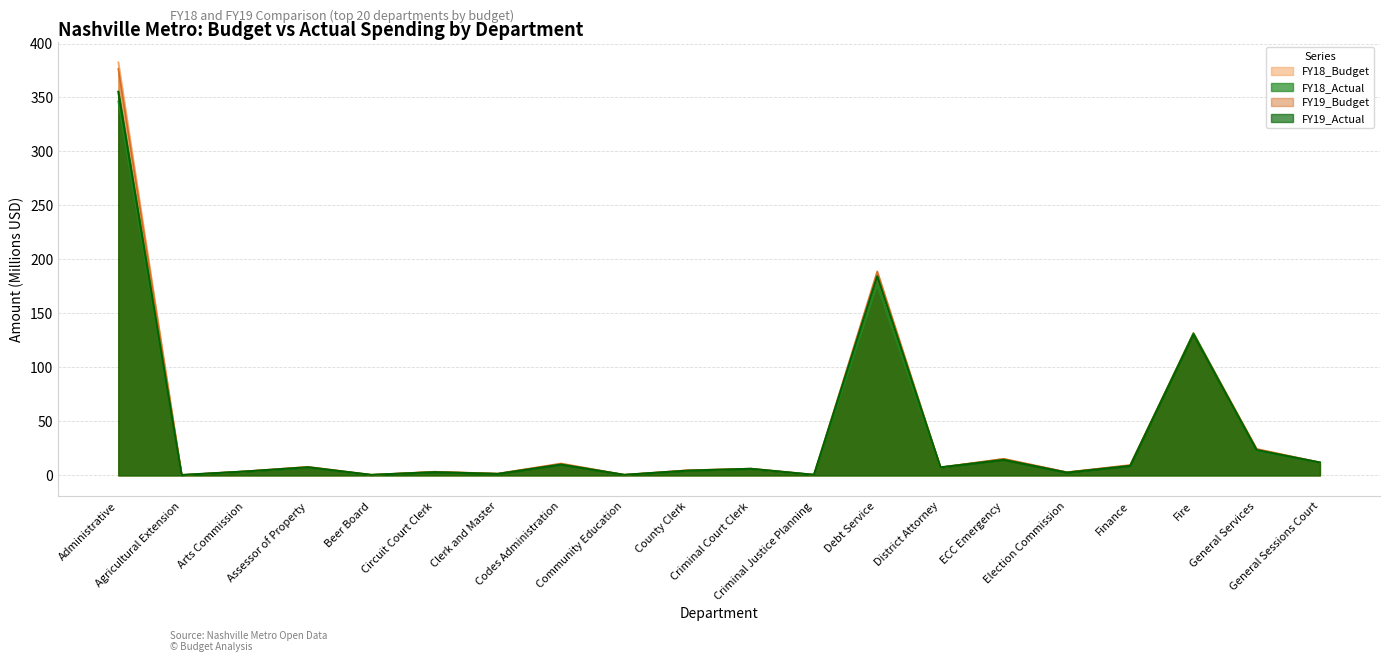

Which series has the largest range (max minus min)?

FY18_Budget